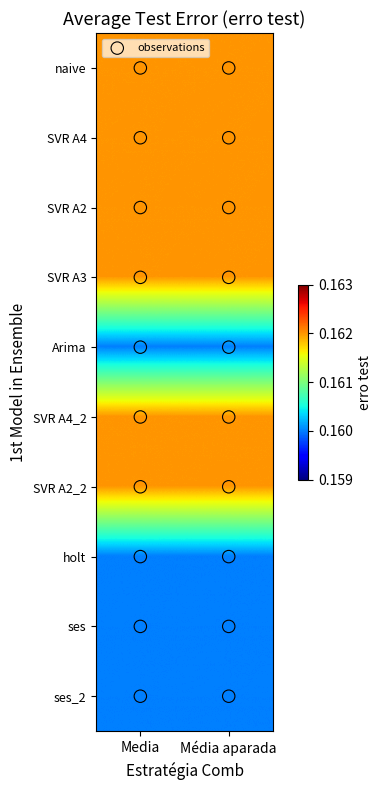

Rank the series at Média aparada from lowest to highest value.

Arima, holt, ses, ses_2, naive, SVR A4, SVR A2, SVR A3, SVR A4_2, SVR A2_2